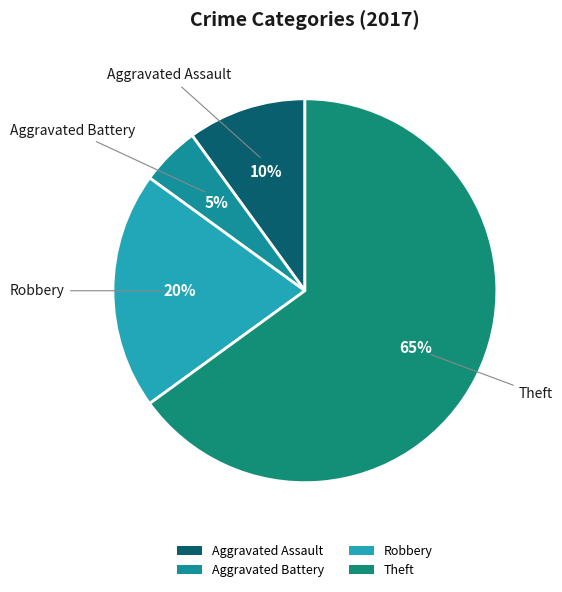

Is the sum of Aggravated Assault and Robbery greater than half?

No